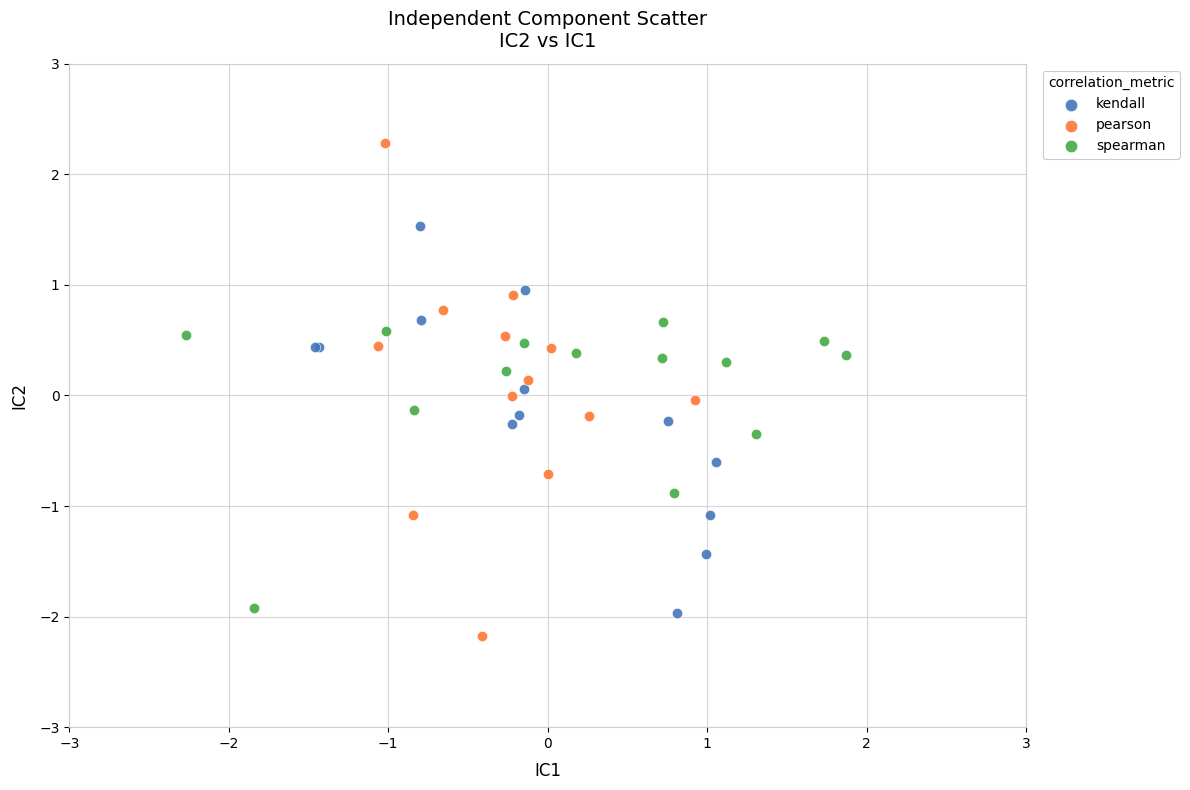

Which series has the widest spread of Y values?

pearson